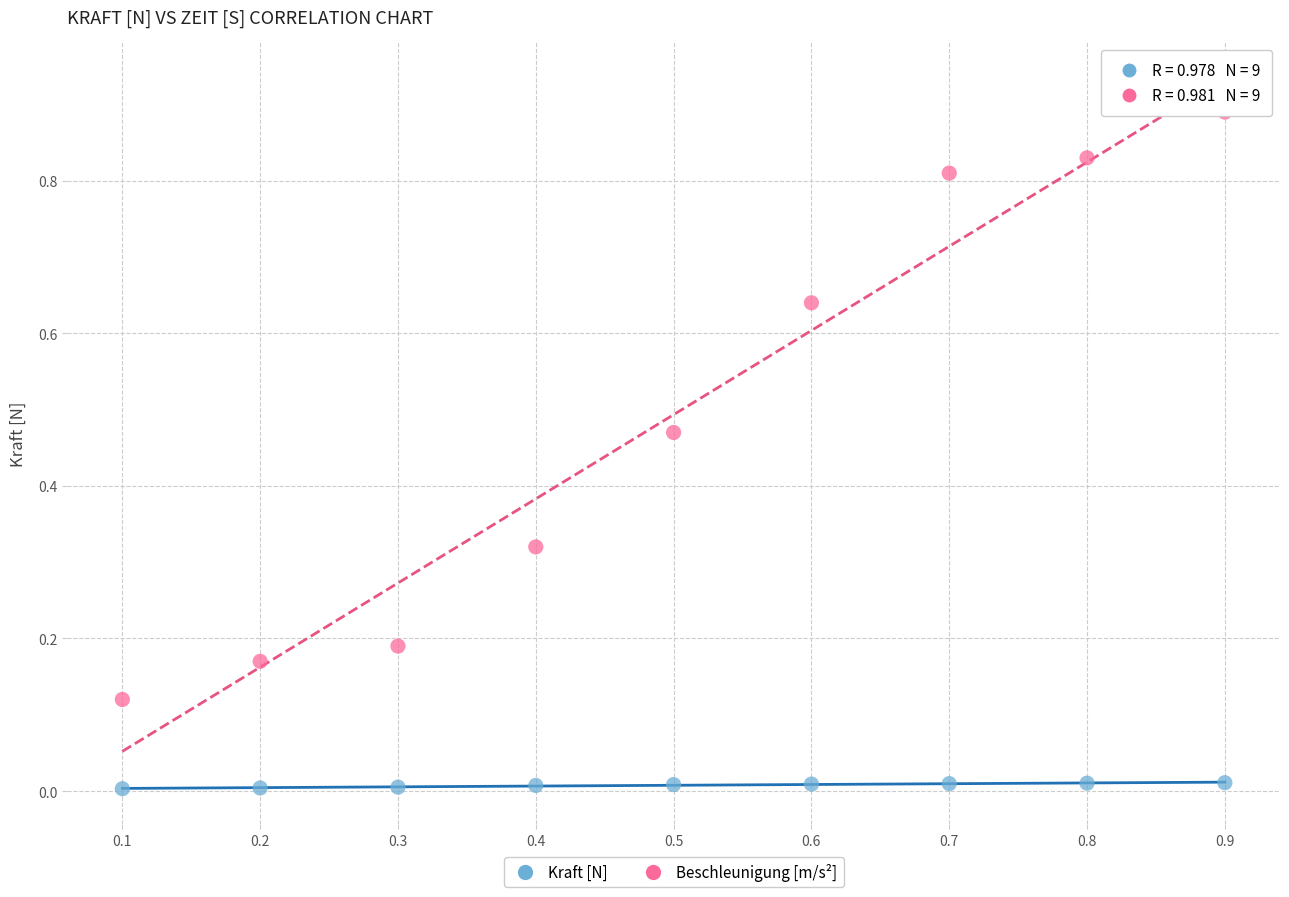

Which series contains the highest Y value?

Beschleunigung [m/s²]